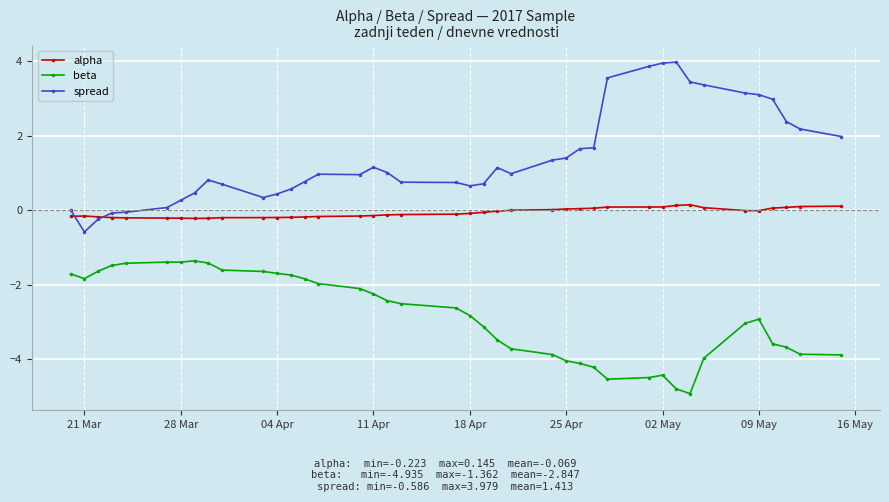

True or false: beta has more than 0 interior local peaks.

True